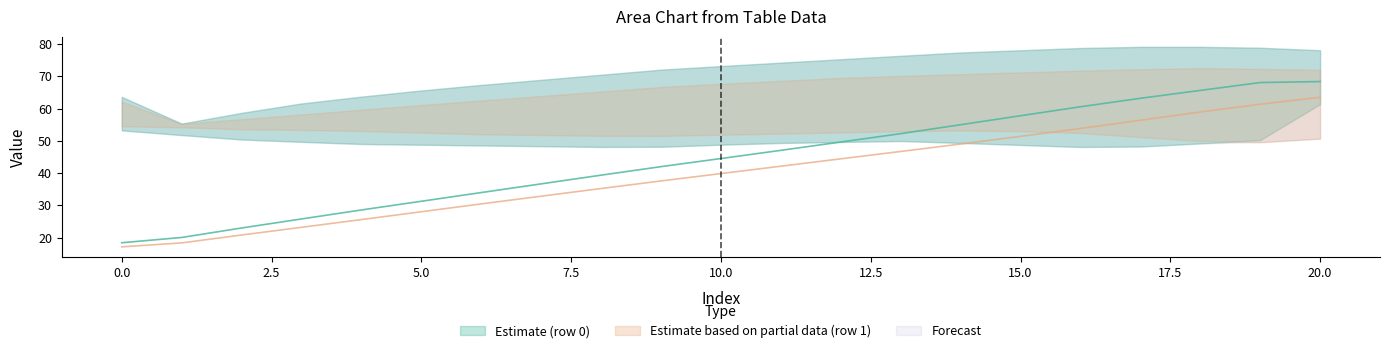

What is the greatest value displayed?

68.0